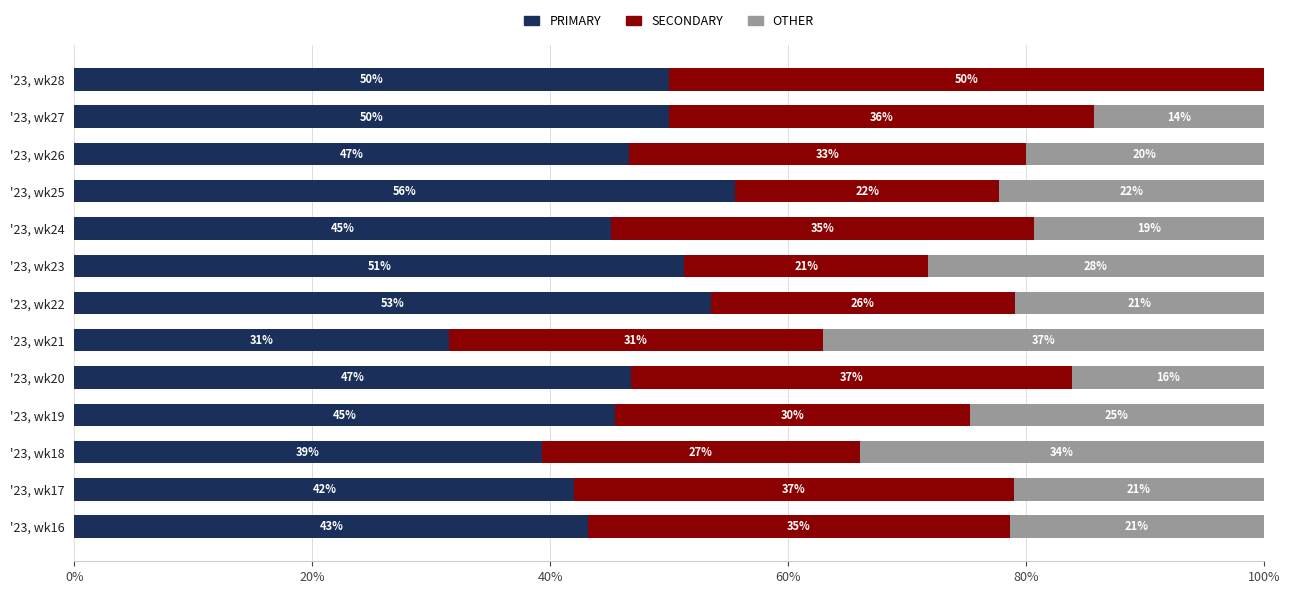

What is the total value across all series at '23, wk28?

100.0